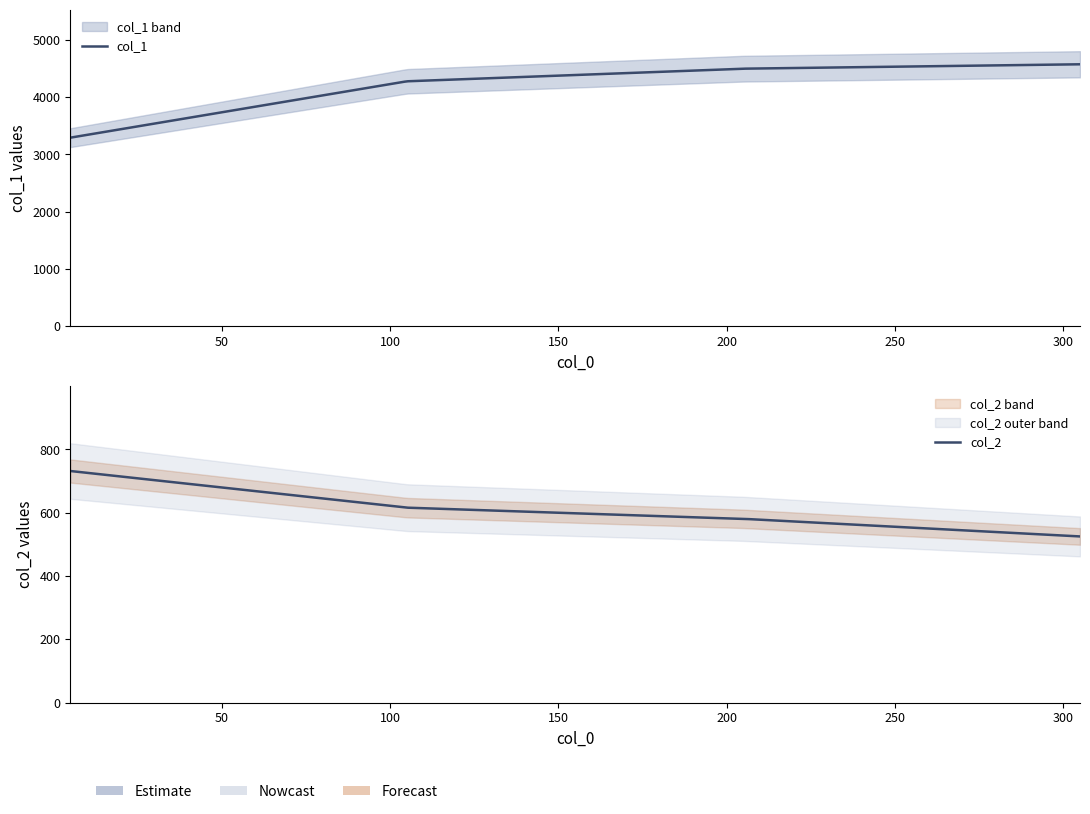

At which label does col_1 reach its peak?

305